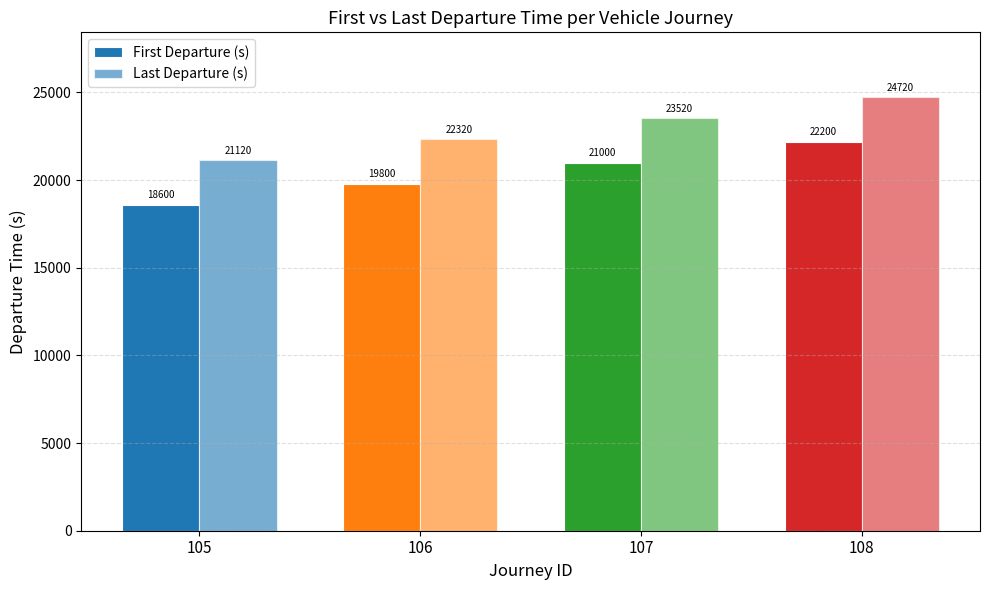

How many bars are there in each group?

2